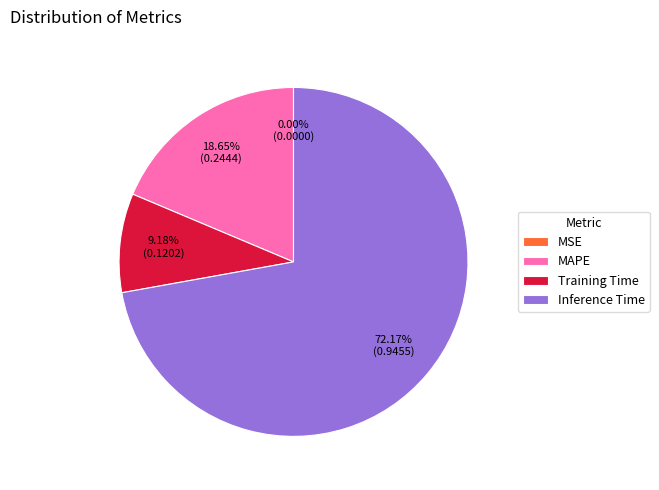

What is the largest slice in the pie chart?

Inference Time